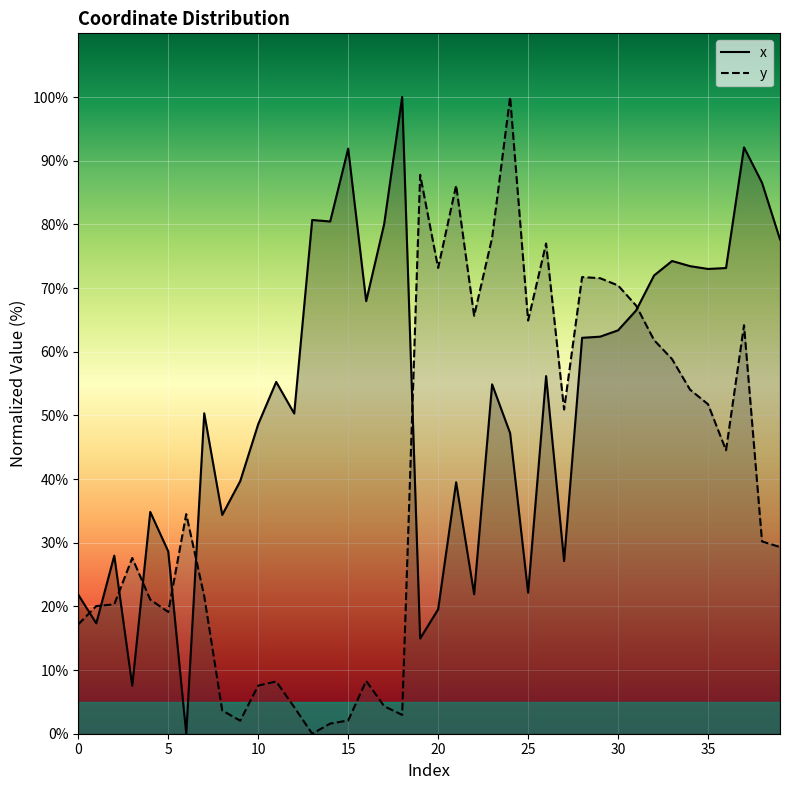

Rank the series at 7 from highest to lowest value.

x, y